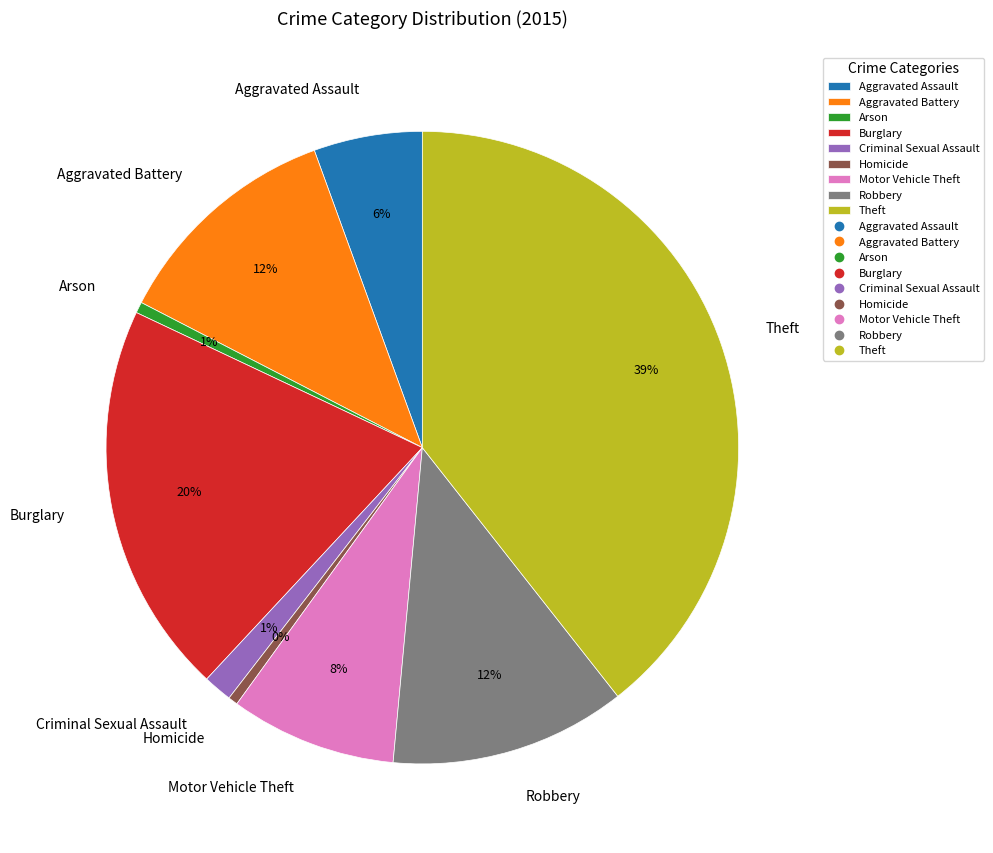

Is there any slice that represents more than half of the pie?

No